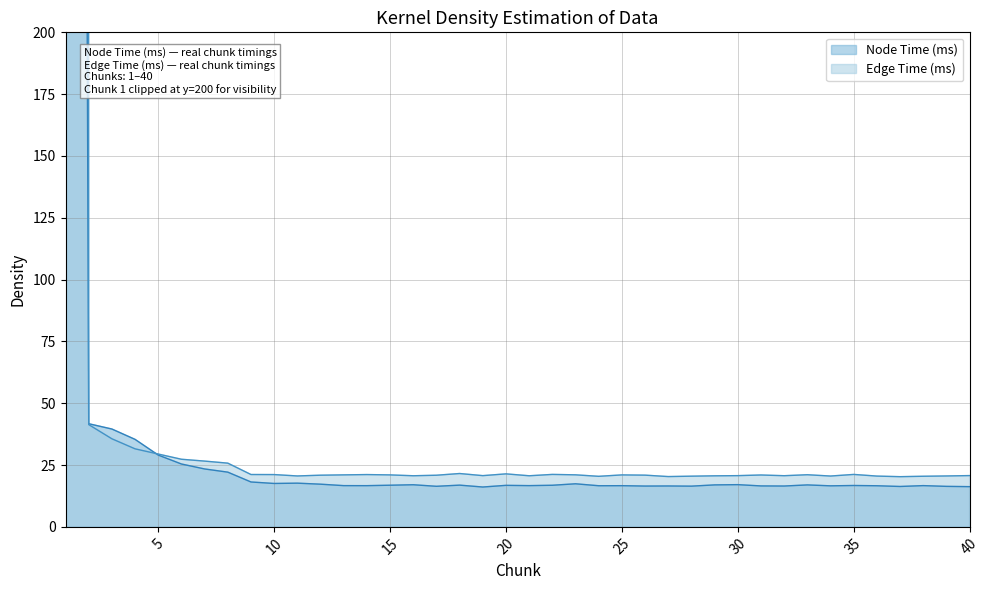

Between 19 and 20, which is larger?

20